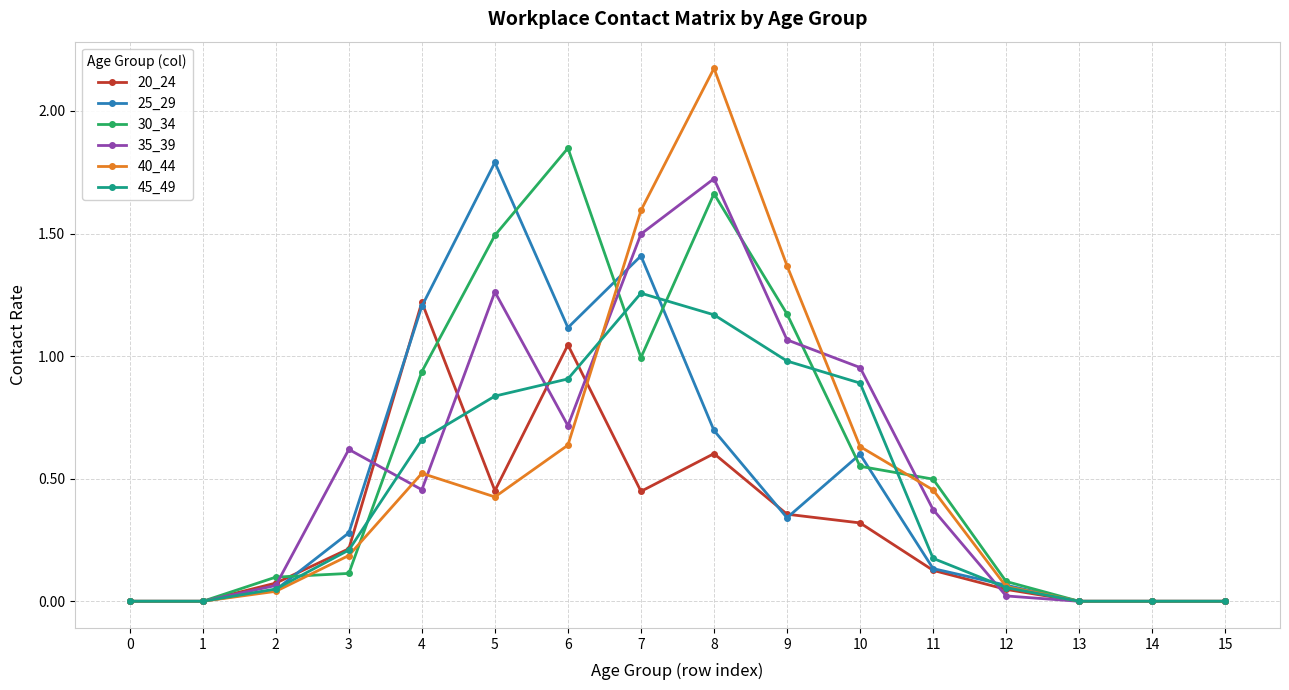

Which series has the largest range (max minus min)?

40_44